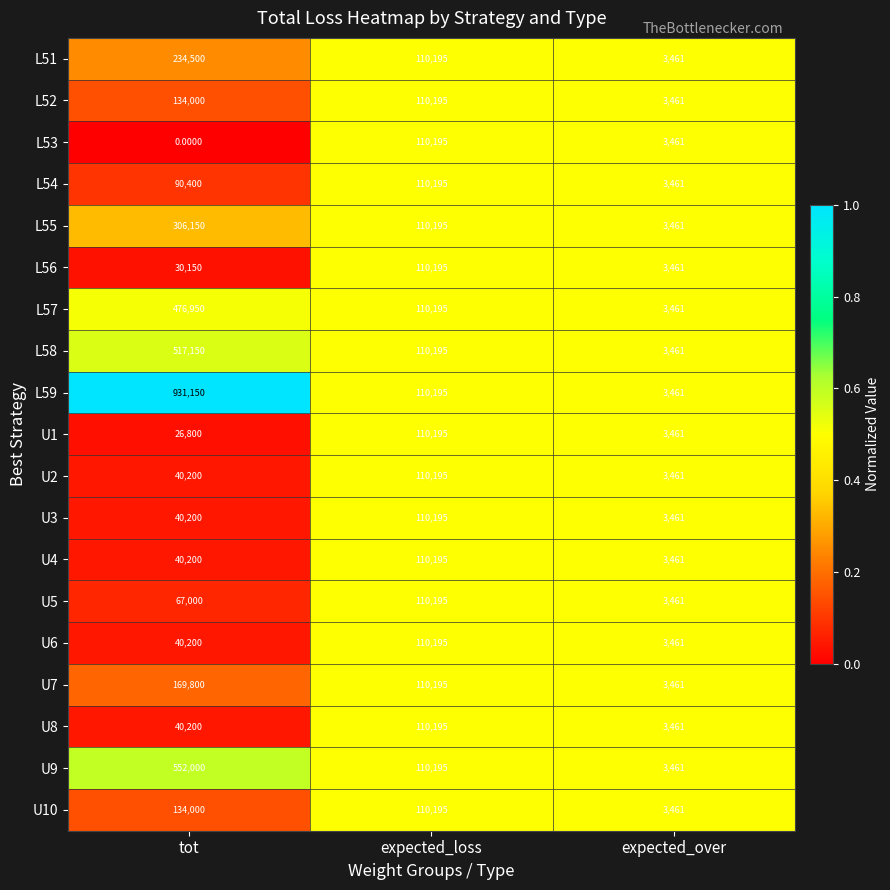

Is the value of L56 at expected_over greater than the value of U7 at expected_loss?

No